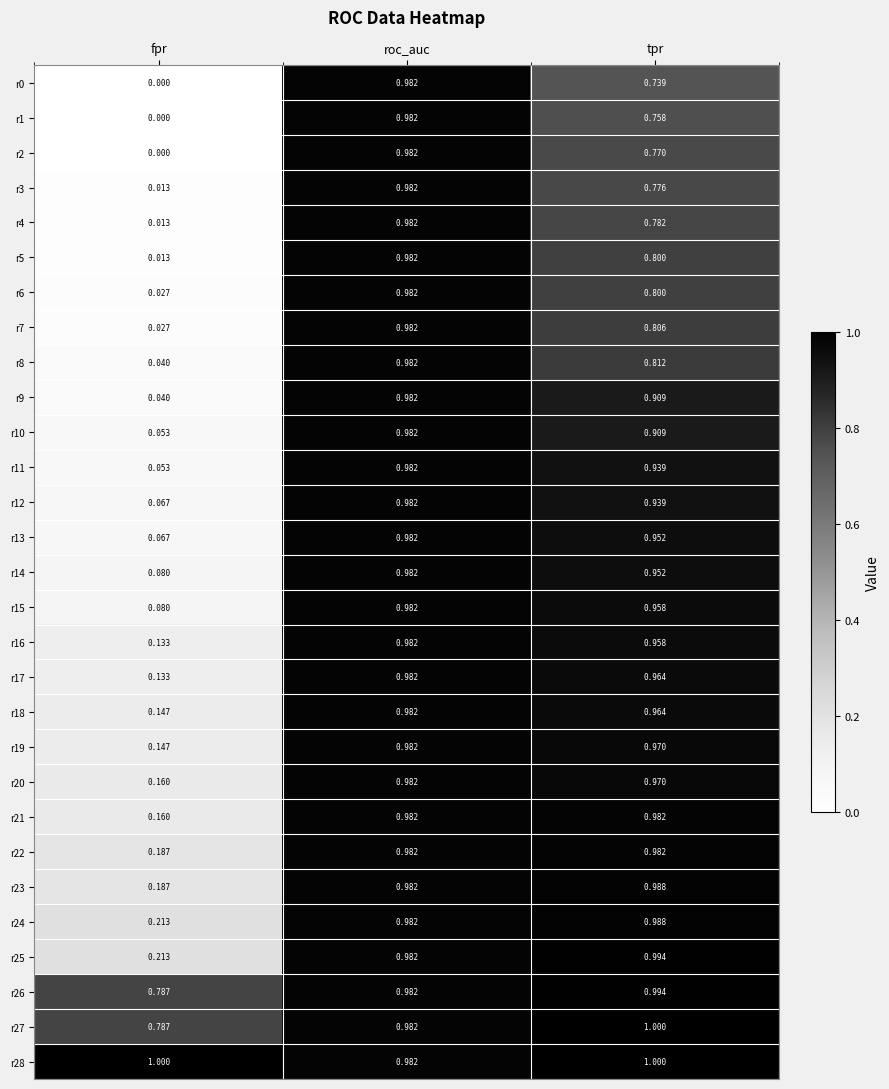

At which label is r15 closest to 0?

fpr